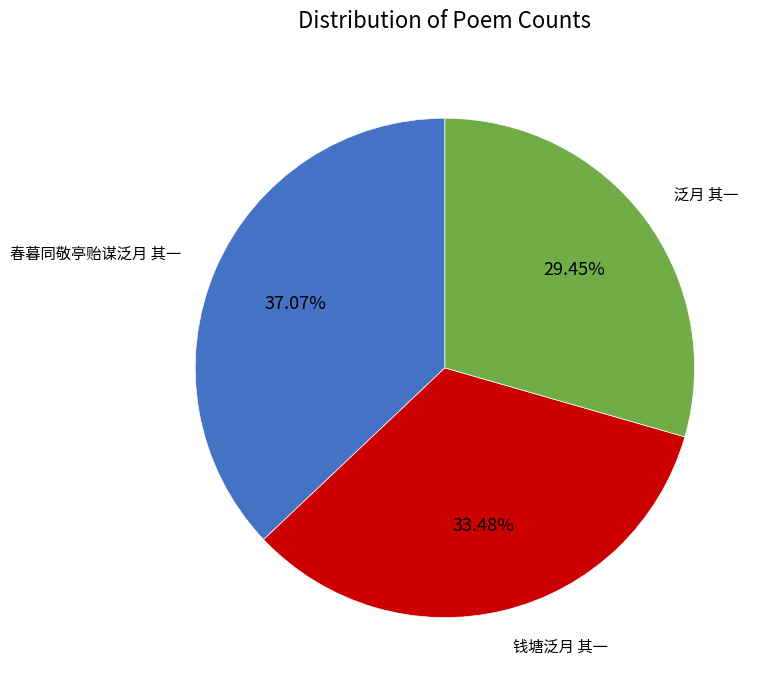

Does any single category account for the majority?

No